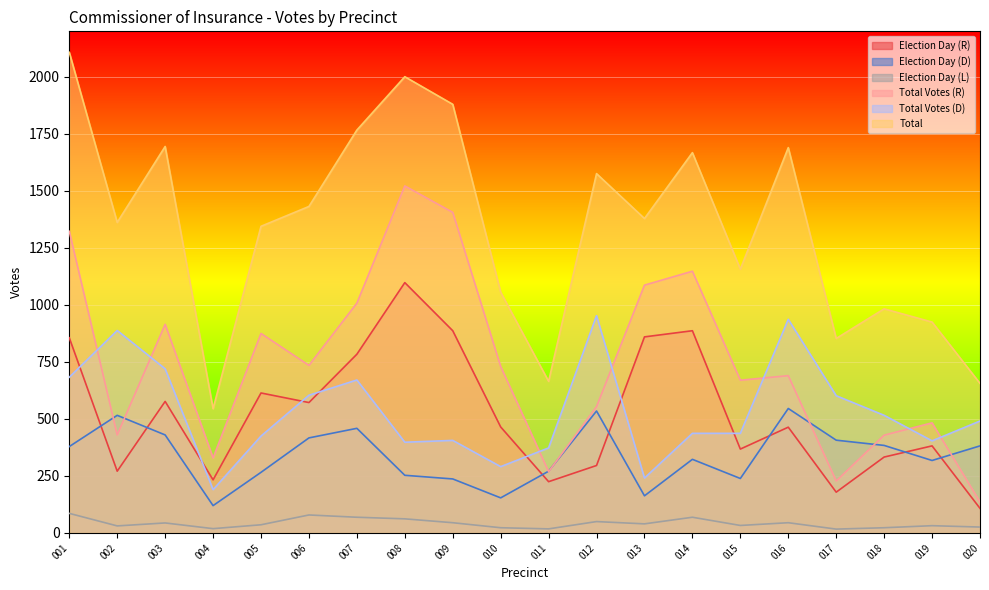

What value does the Total series have at 020, to the nearest 100?

700